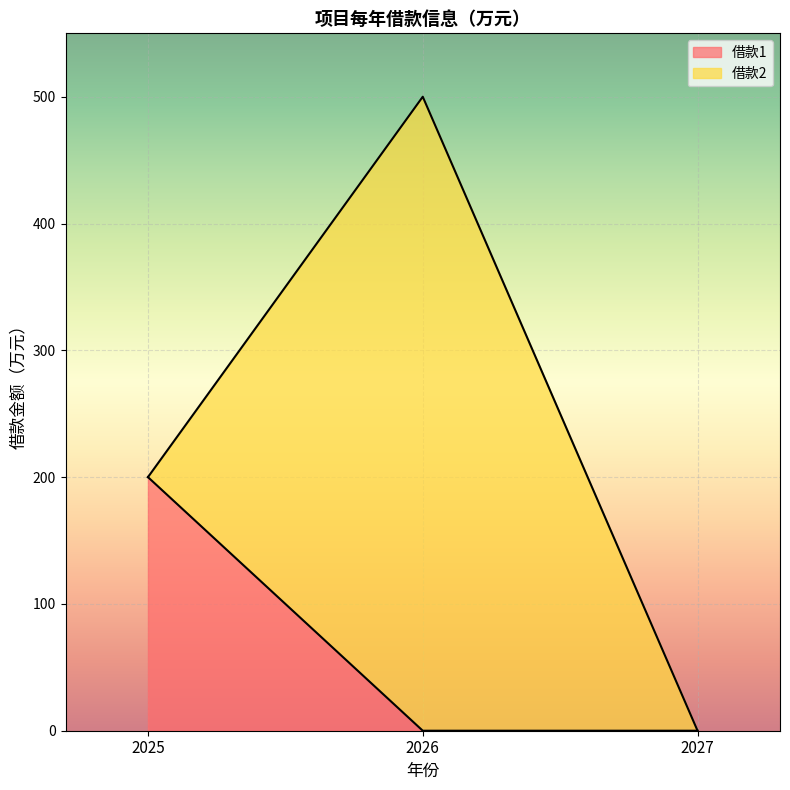

The value at 2025 is 77. True or false?

False